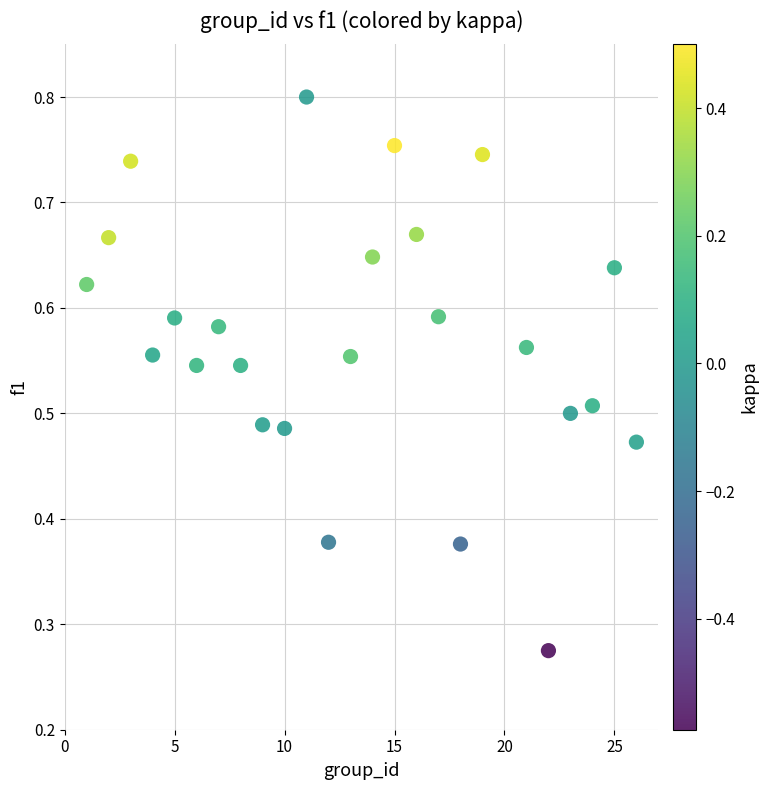

What is the range of X values (max minus min)?

25.0